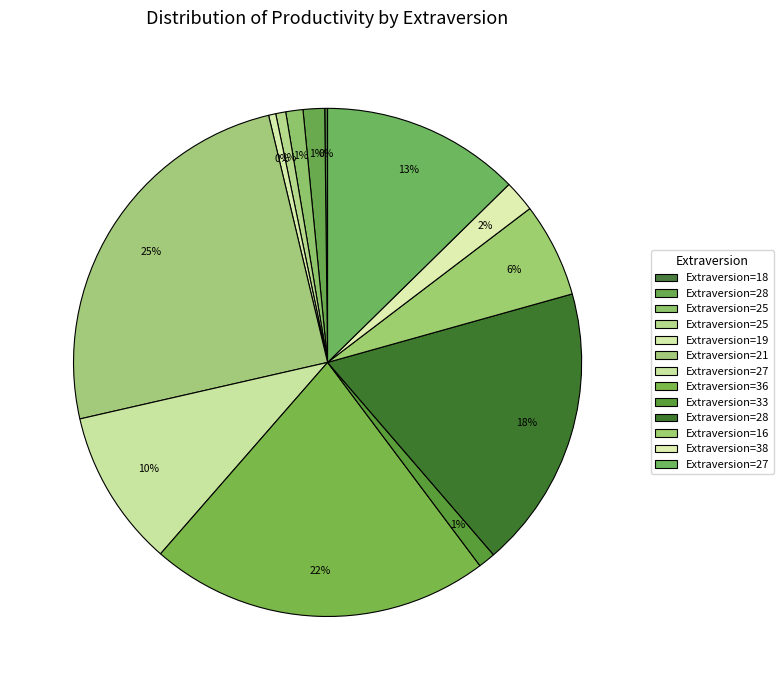

How many slices are in this pie chart?

13